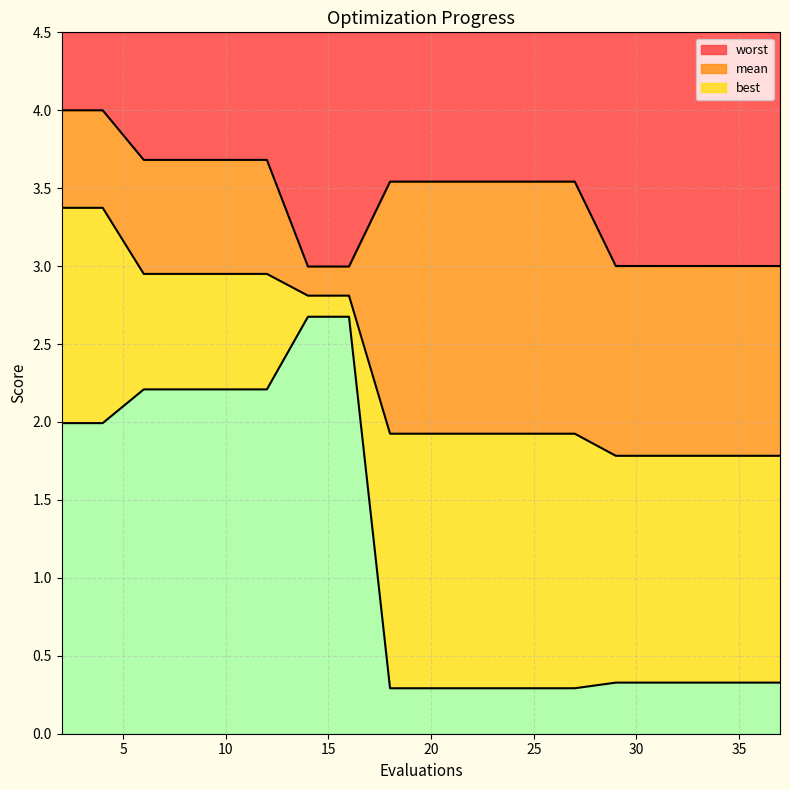

Where is worst nearest to the value 3?

29